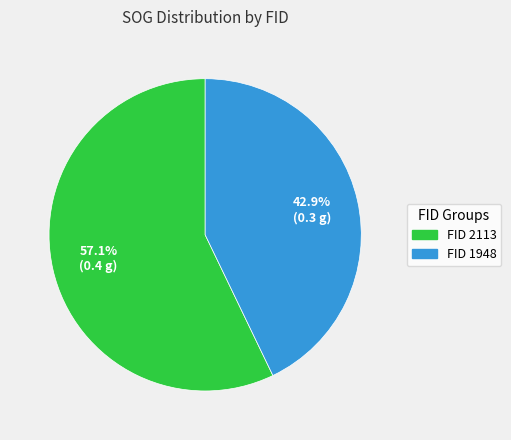

Count the number of slices in the pie.

2